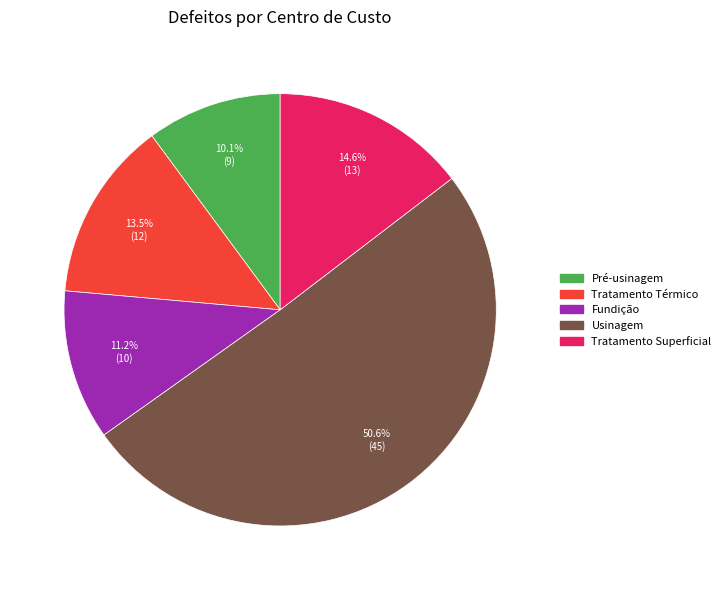

Is Usinagem the majority of the pie?

Yes